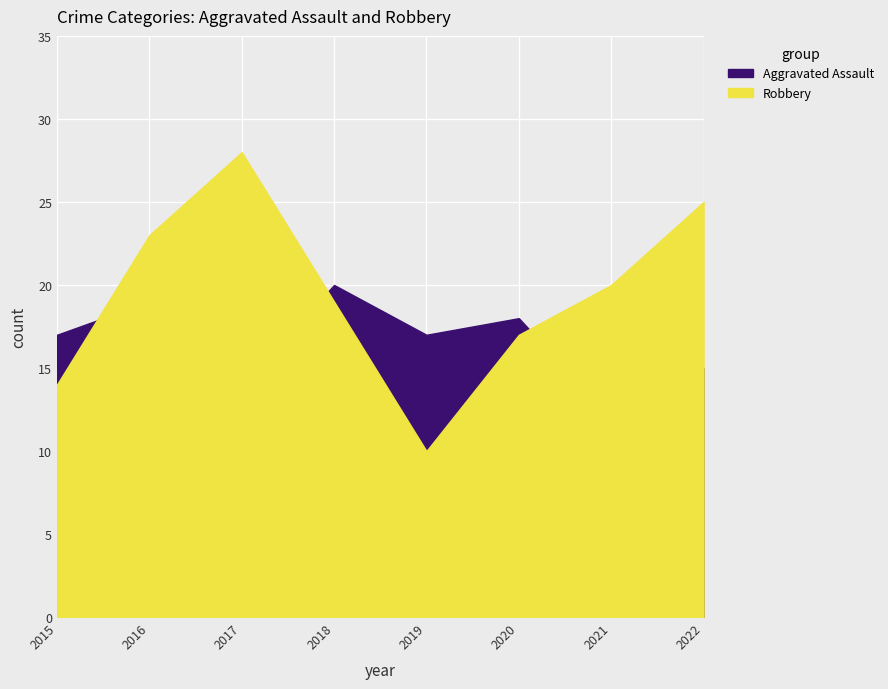

What is the lowest value of the Aggravated Assault series?

12